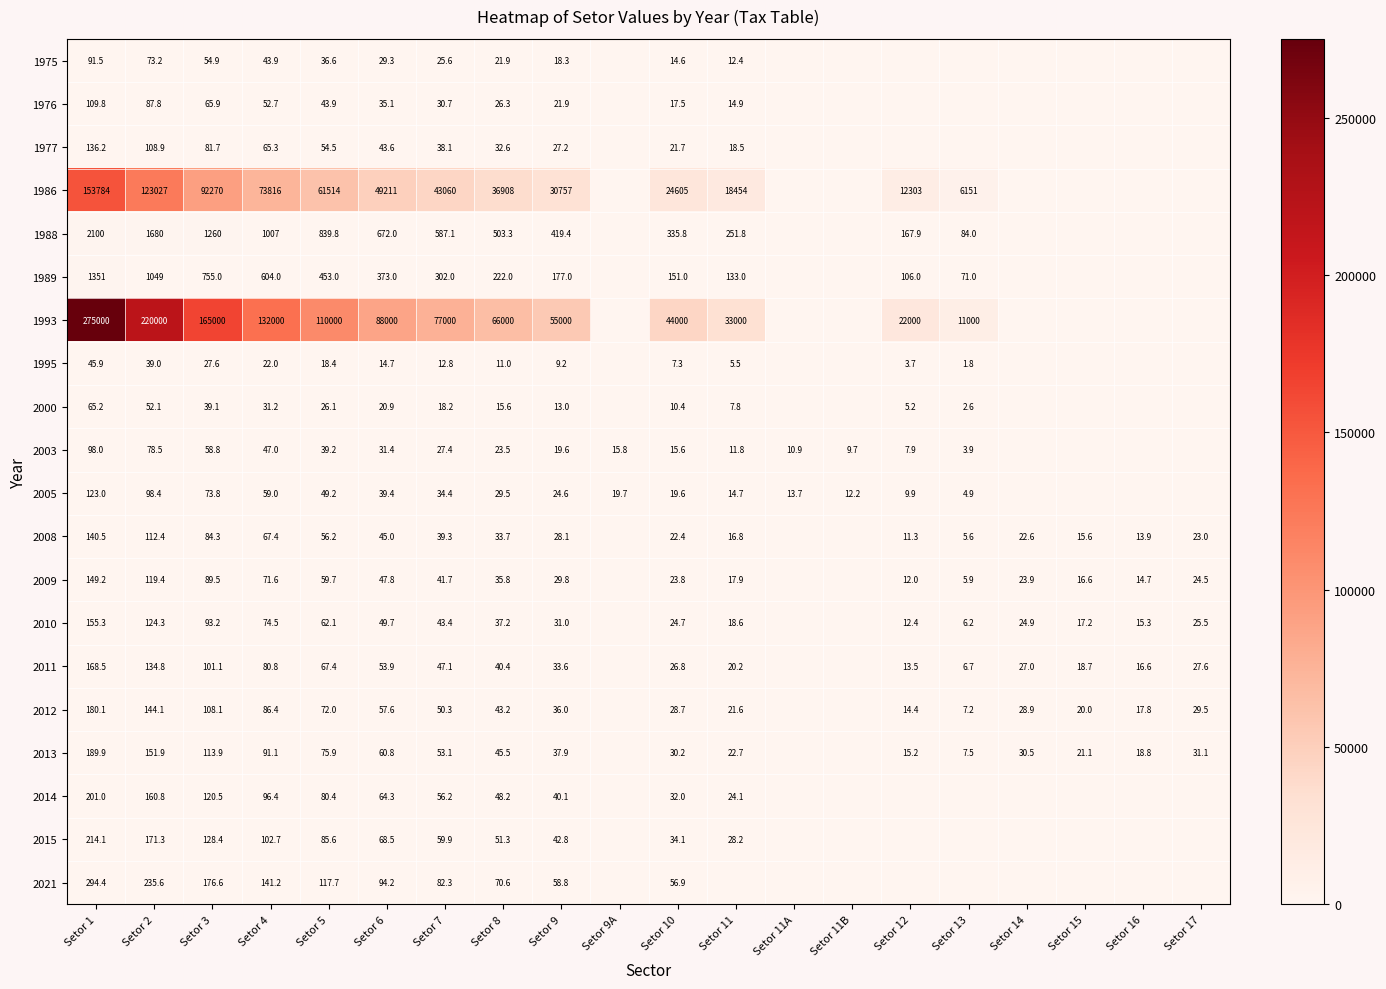

Rank the series at Setor 7 from lowest to highest value.

1995, 2000, 1975, 2003, 1976, 2005, 1977, 2008, 2009, 2010, 2011, 2012, 2013, 2014, 2015, 2021, 1989, 1988, 1986, 1993